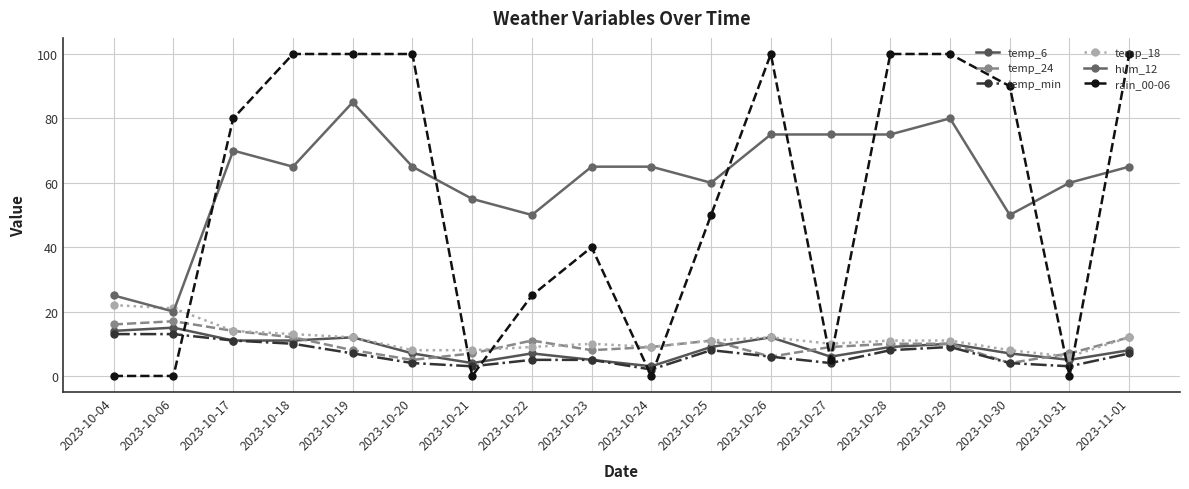

What are all the series names shown in the legend?

temp_6, temp_24, temp_min, temp_18, hum_12, rain_00-06